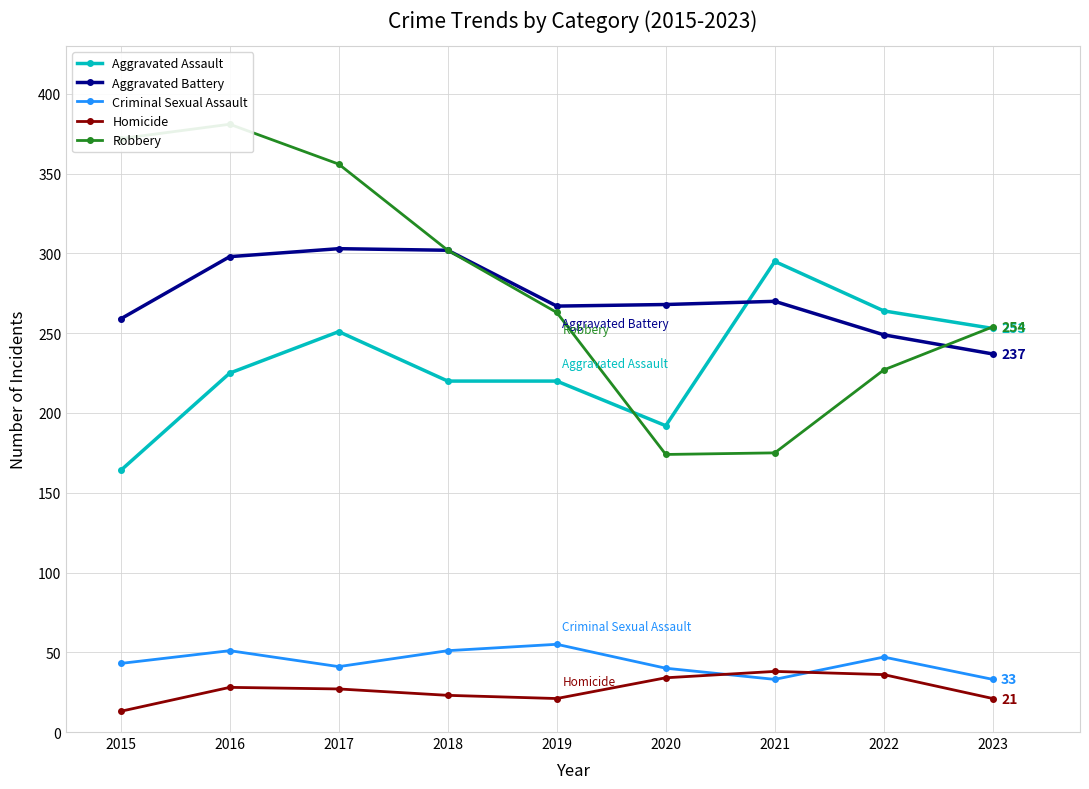

What is the smallest value displayed?

13